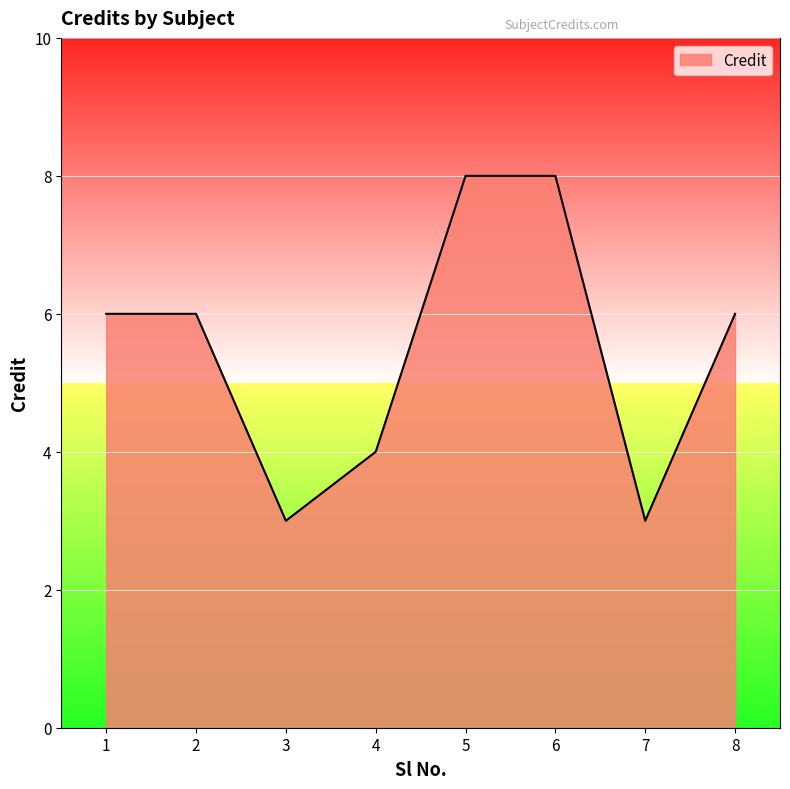

True or false: the data shows 4 at 4.

True